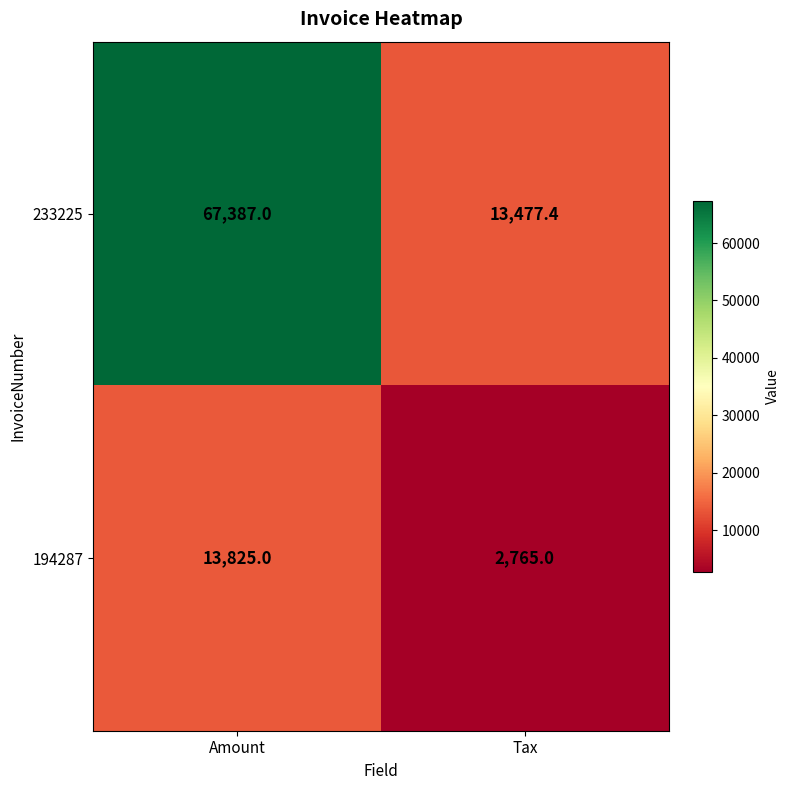

Rank the series by their average value, from highest to lowest.

233225, 194287